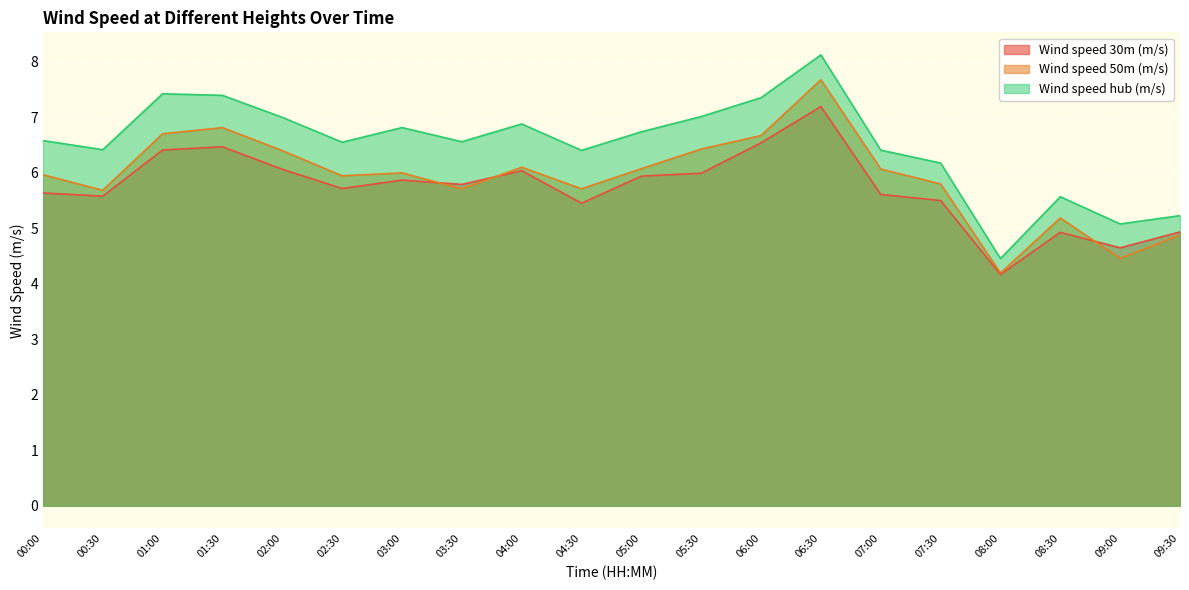

Reading left to right, what are all the values shown in this chart?

Wind speed 30m (m/s): 5.6	5.6	6.4	6.5	6.1	5.7	5.9	5.8	6.0	5.5	5.9	6.0	6.5	7.2	5.6	5.5	4.2	4.9	4.6	4.9
Wind speed 50m (m/s): 6.0	5.7	6.7	6.8	6.4	5.9	6.0	5.7	6.1	5.7	6.1	6.4	6.7	7.7	6.1	5.8	4.2	5.2	4.5	4.9
Wind speed hub (m/s): 6.6	6.4	7.4	7.4	7.0	6.6	6.8	6.6	6.9	6.4	6.7	7.0	7.4	8.1	6.4	6.2	4.5	5.6	5.1	5.2